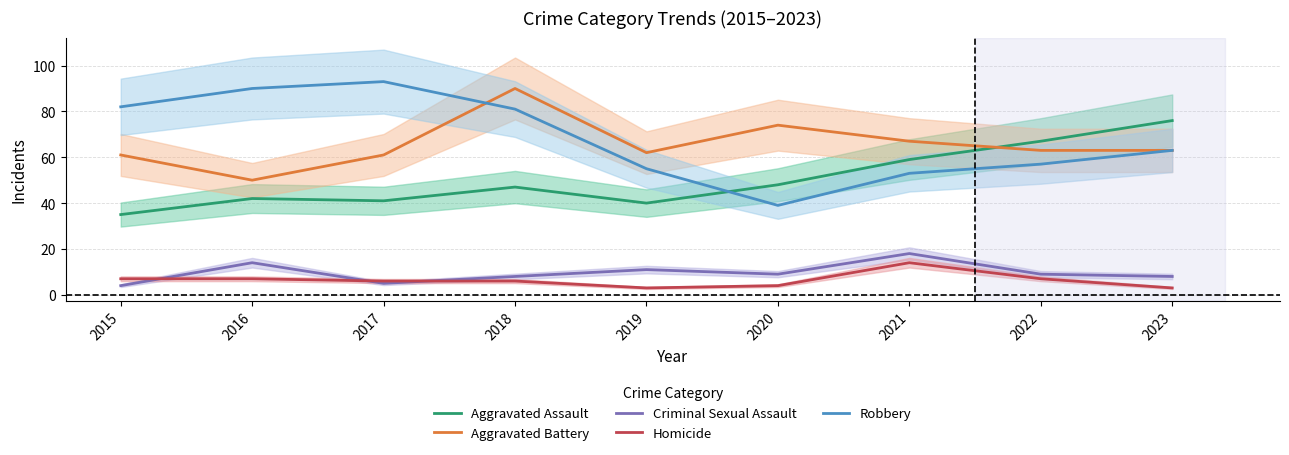

At which label is Aggravated Battery closest to 70?

2021